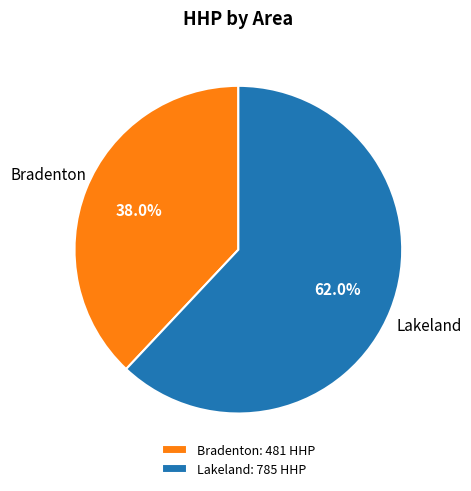

Which has a higher value, Lakeland or Bradenton?

Lakeland